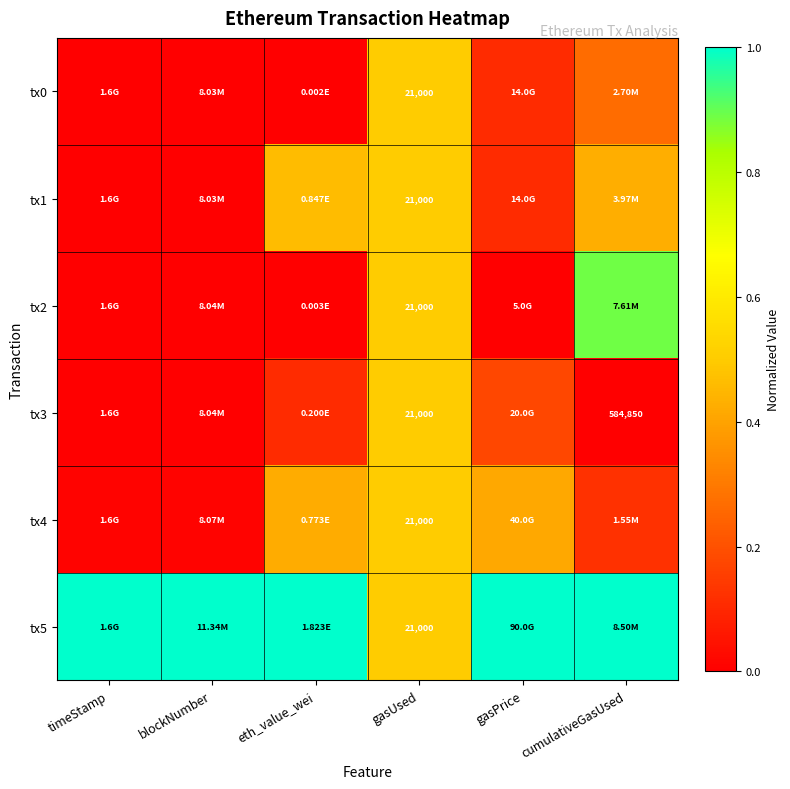

Which label corresponds to the largest value in the chart?

timeStamp